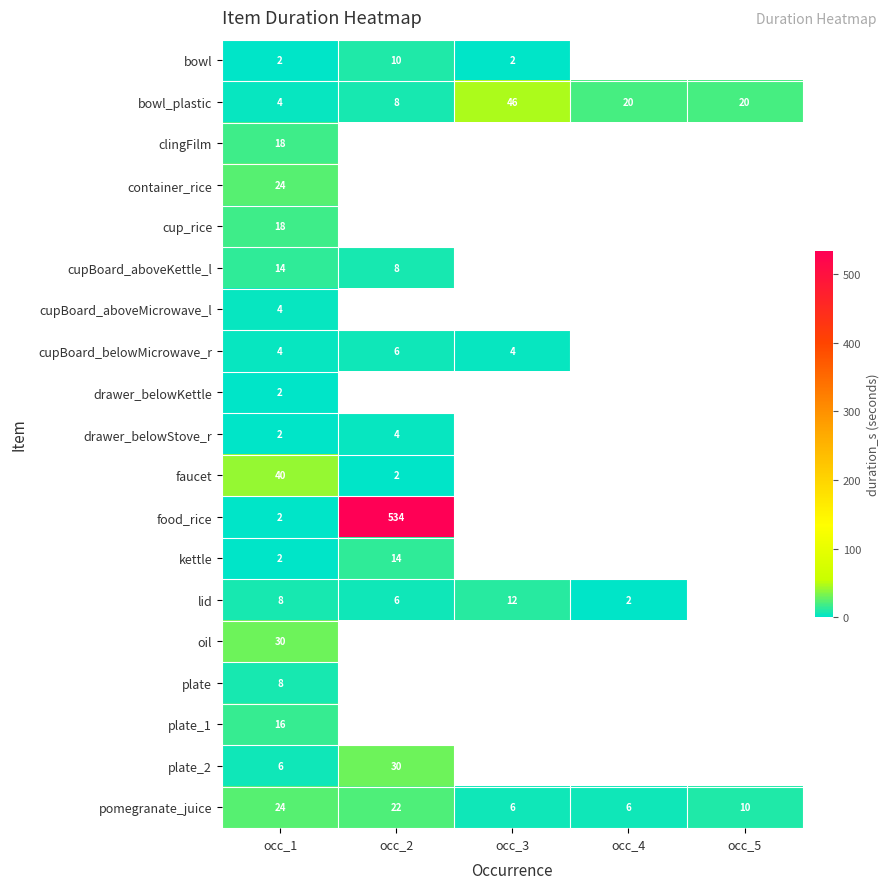

The pomegranate_juice series shows 2.5 at occ_4. True or false?

False